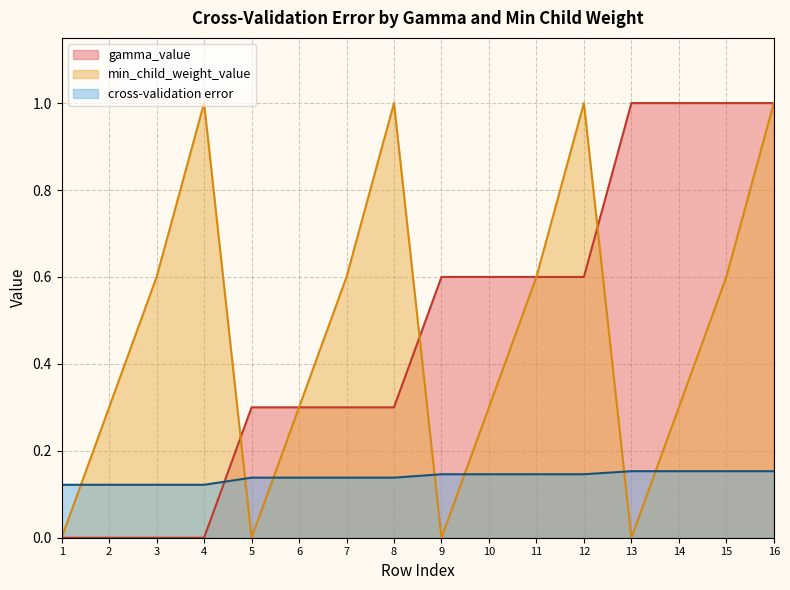

True or false: min_child_weight_value has a value of 0.4 at 3.

False